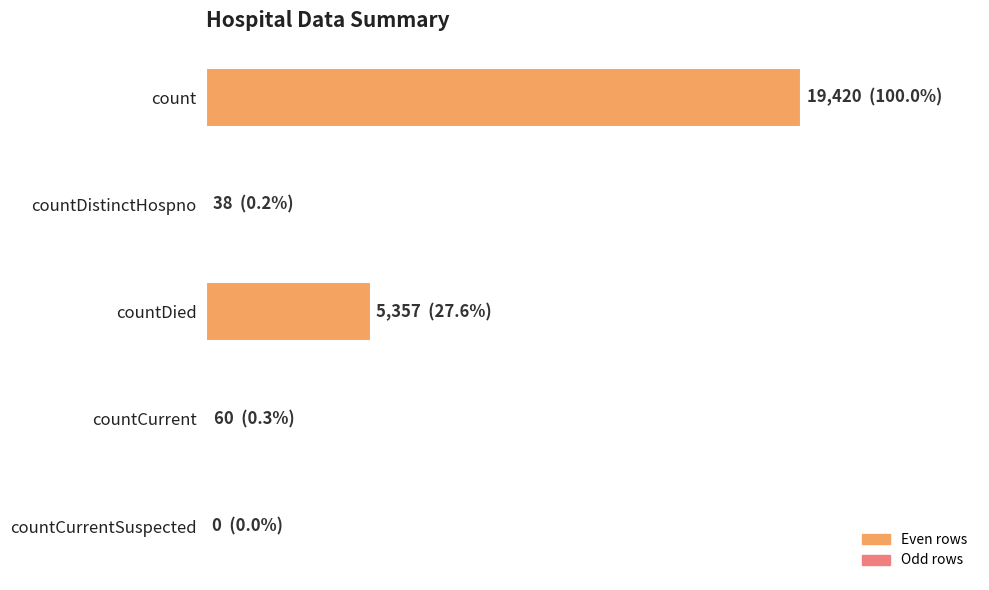

List the labels in order of value, largest first.

count, countDied, countCurrent, countDistinctHospno, countCurrentSuspected